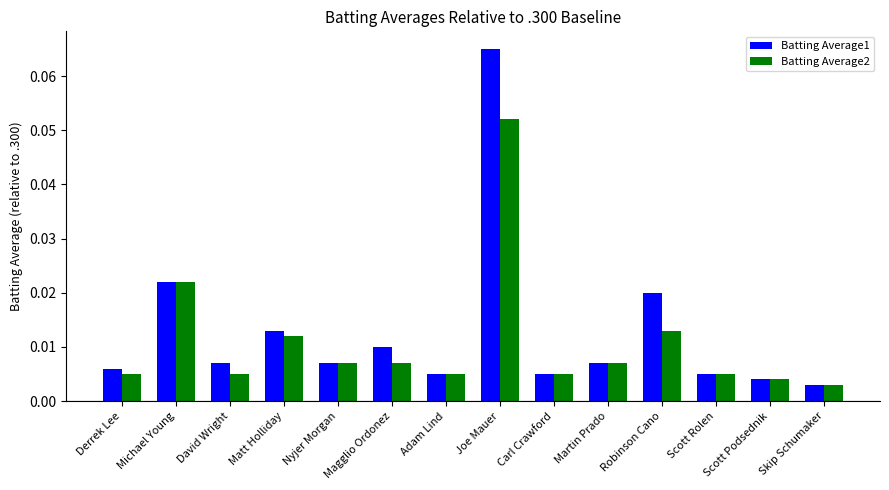

Which series has the largest total across all categories?

Batting Average1